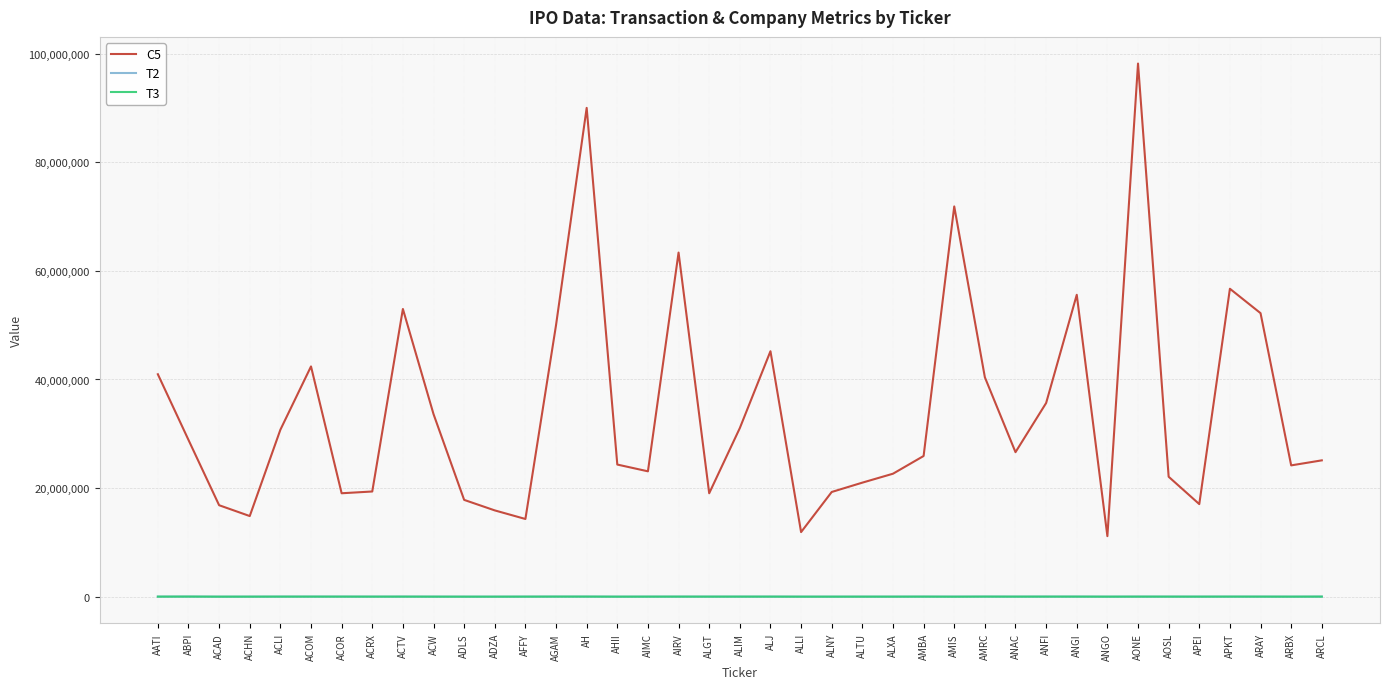

True or false: C5 has a value of 17456058 at ALJ.

False